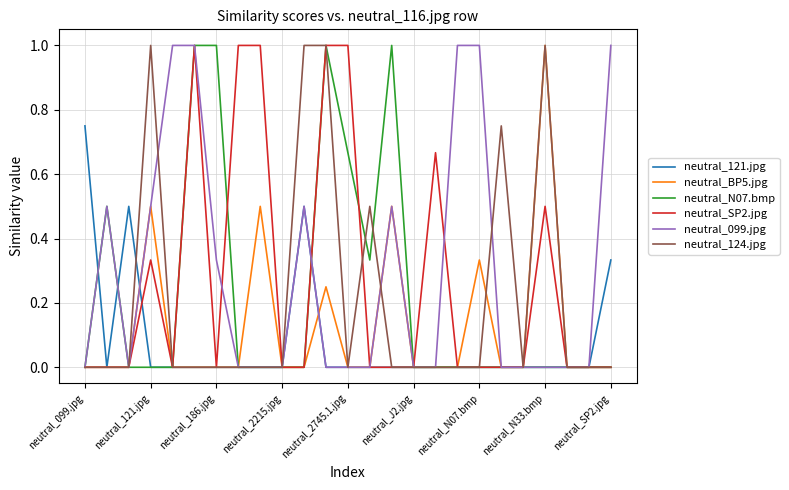

How many lines are shown in the chart?

6